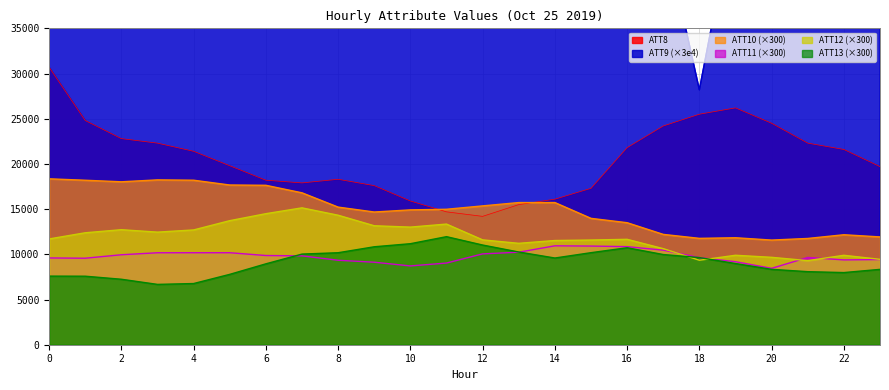

What are all the series names shown in the legend?

ATT8, ATT9, ATT10, ATT11, ATT12, ATT13